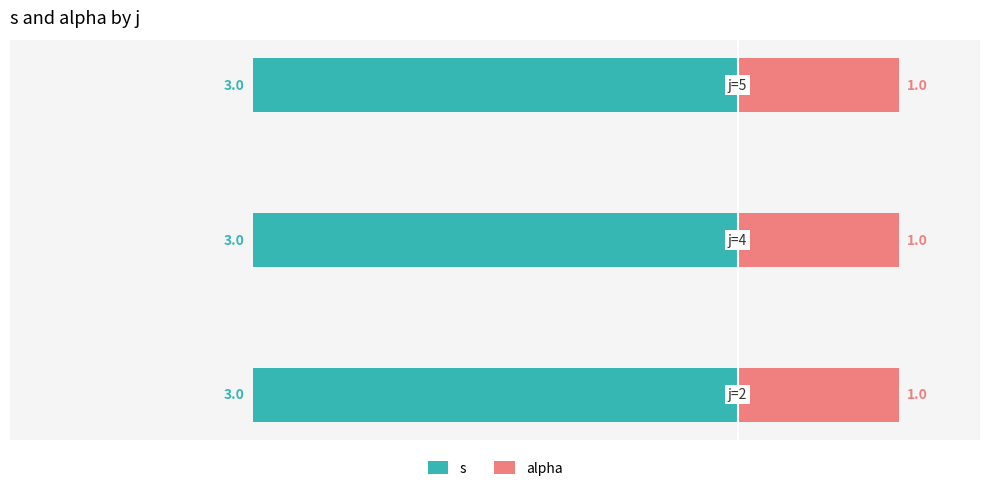

What is the average value of the s series?

3